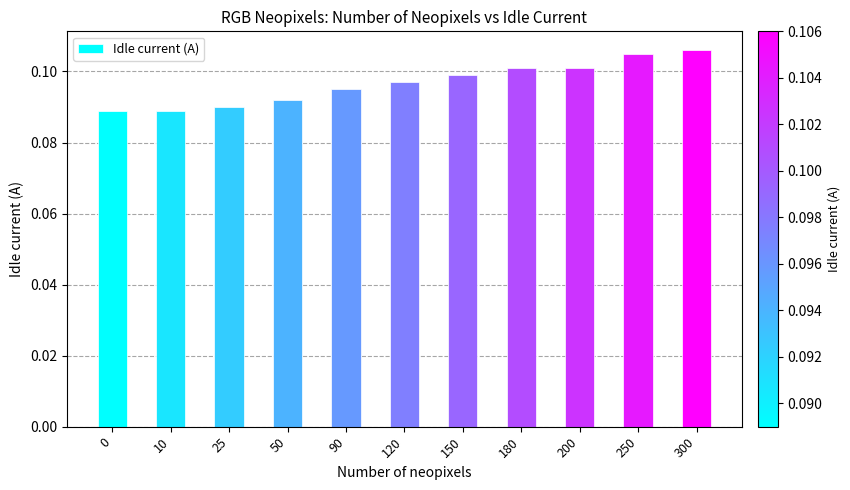

Between 10 and 180, which is larger?

180